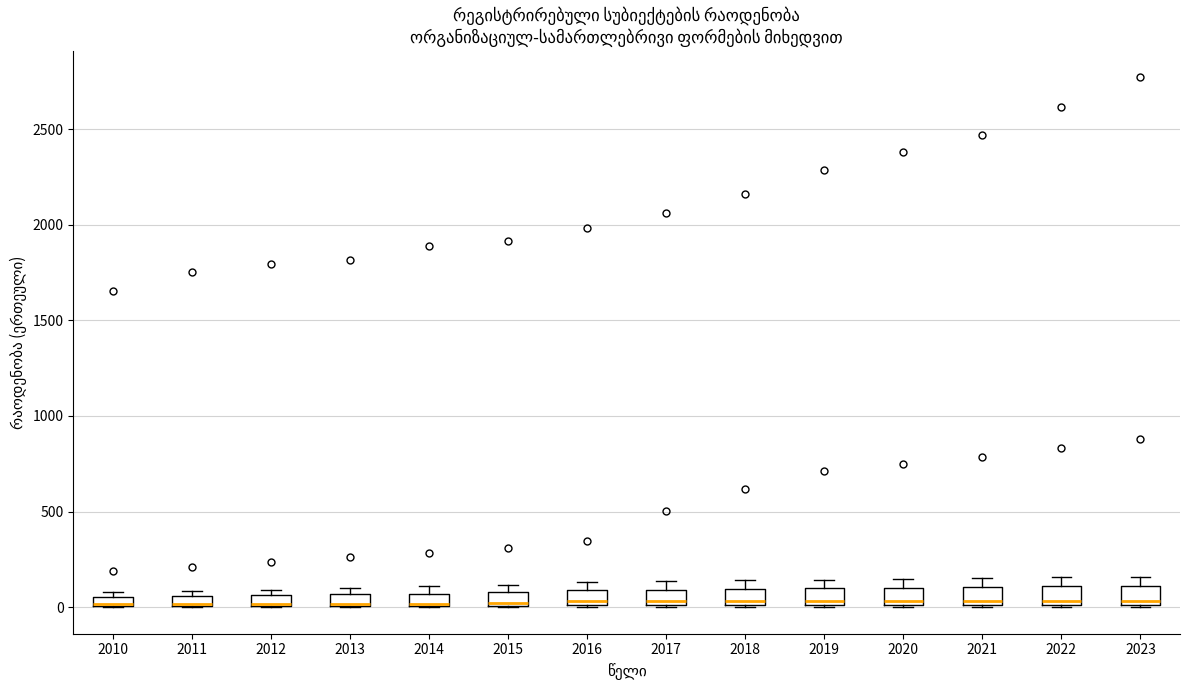

Where is the lower edge of the box at x = 2020 on the y-axis? The values are not printed on the chart, so give them approximately, as read against the axis.

0